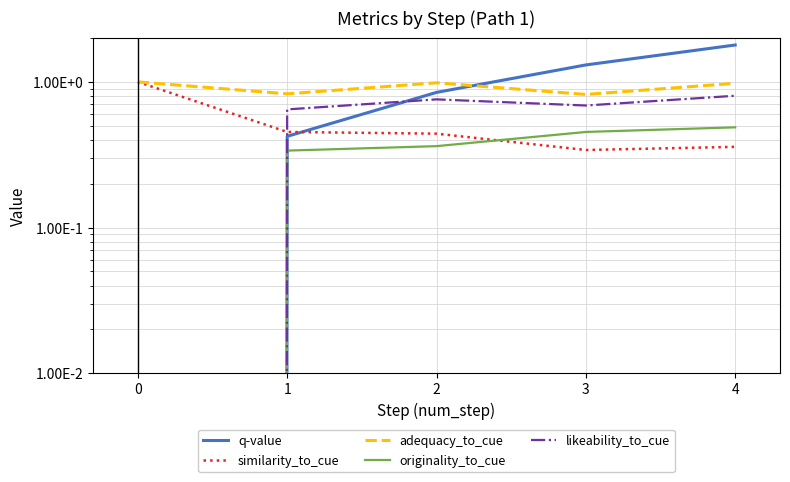

The value of adequacy_to_cue at 1 is 0.4. True or false?

False